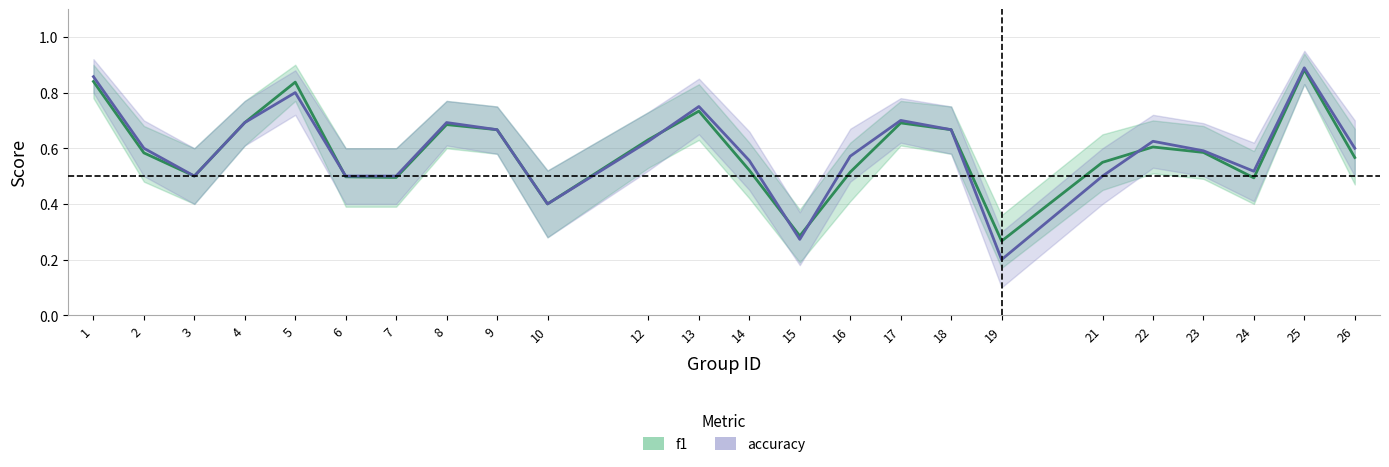

True or false: accuracy has a value of 0.2 at 3.

False